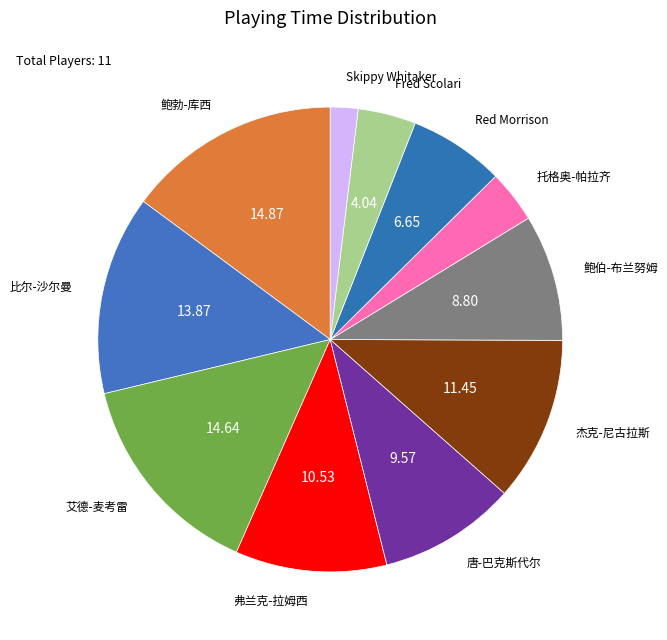

How many slices are in this pie chart?

11